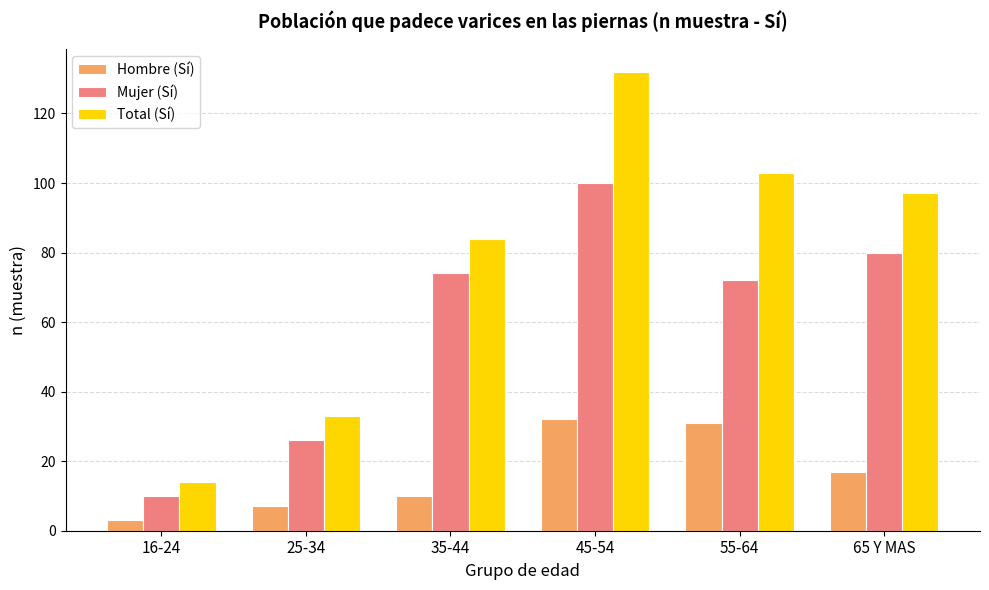

How many data points does each series have?

6